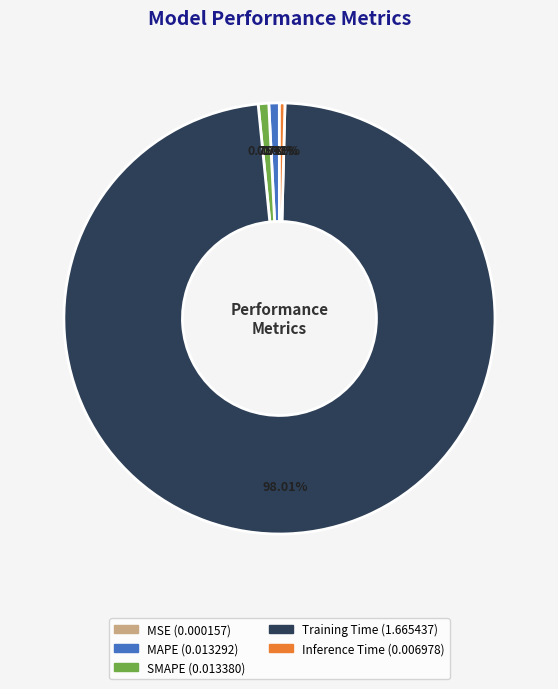

To the nearest percent, what is the average slice percentage?

20%